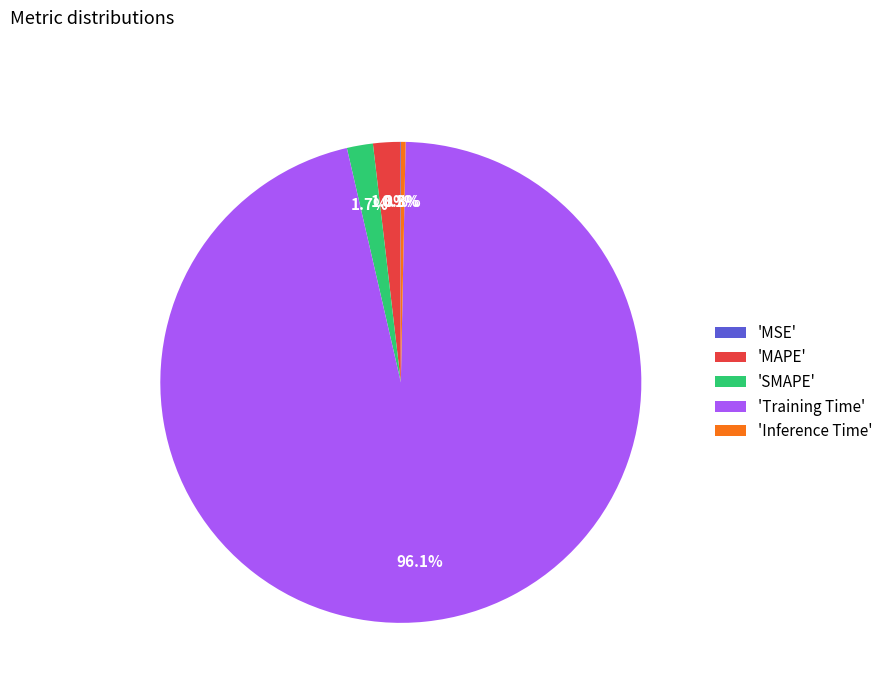

Which category has the biggest portion of the pie?

'Training Time'